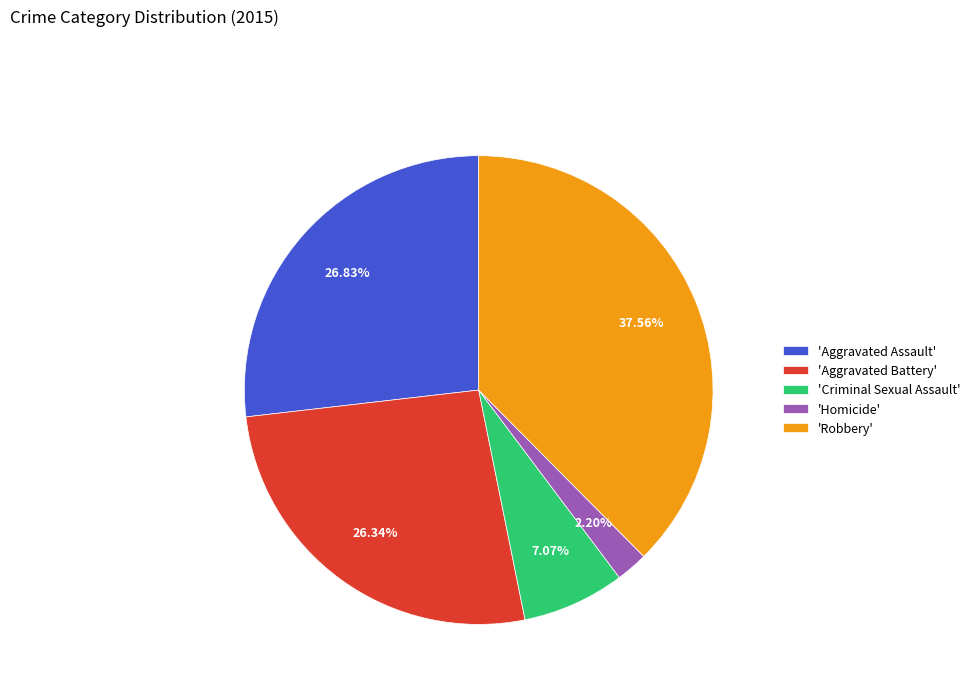

Does any single category account for the majority?

No